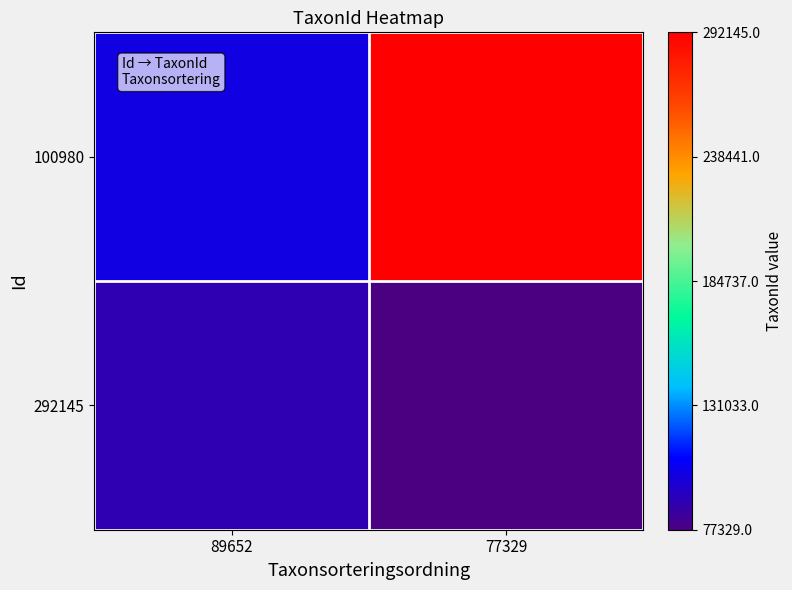

Which has a higher value, 89652 or 77329?

77329